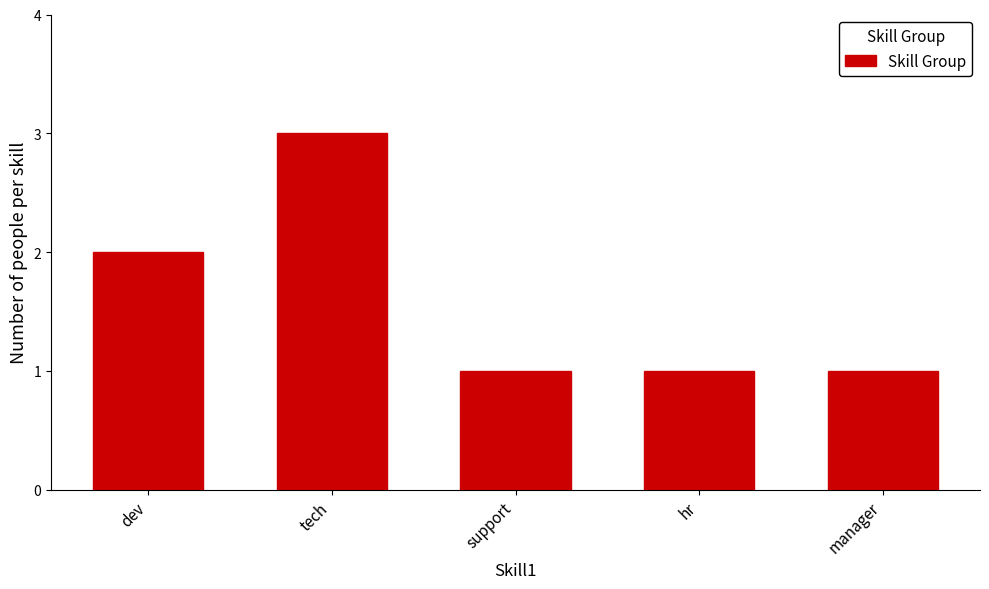

Reading left to right, extract all data points from this chart.

2	3	1	1	1